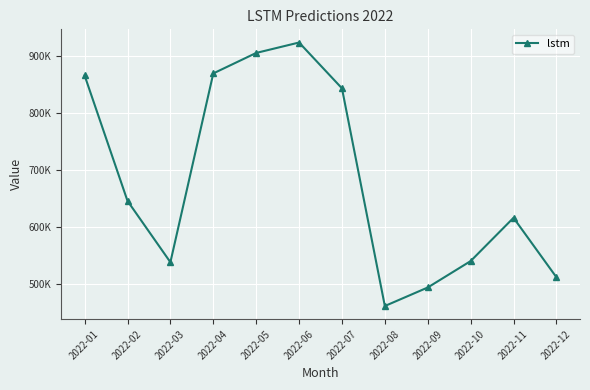

At which category does the data reach its first local peak?

2022-06